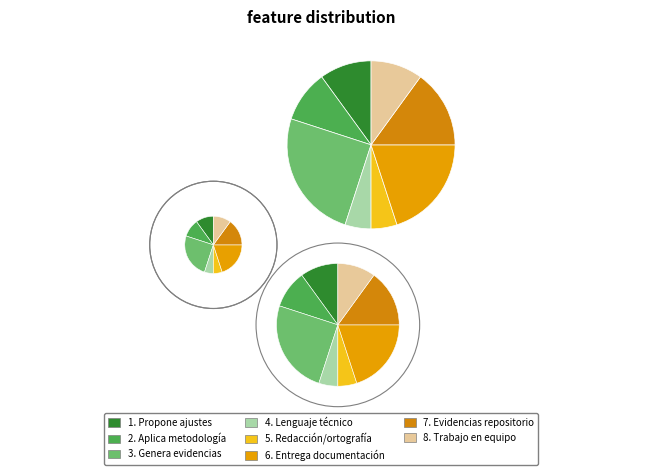

Which has a higher value, 5. Redacción/ortografía or 3. Genera evidencias?

3. Genera evidencias